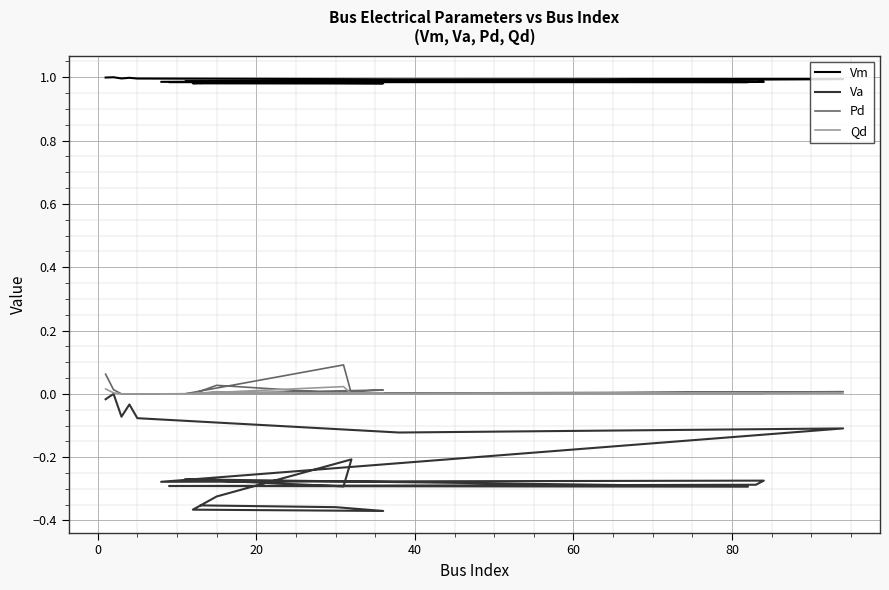

Reading right to left, transcribe all the data shown in this chart.

Vm: 1.0	1.0	1.0	1.0	1.0	1.0	1.0	1.0	1.0	1.0	1.0	1.0	1.0	1.0	1.0	1.0	1.0	1.0	1.0	1.0
Va: -0.4	-0.4	-0.4	-0.4	-0.3	-0.2	-0.3	-0.3	-0.3	-0.3	-0.3	-0.3	-0.3	-0.1	-0.1	-0.1	-0.0	-0.1	0.0	-0.0
Pd: 0.0	0.0	0.0	0.0	0.0	0.0	0.1	0.0	0.0	0.0	0.0	0.0	0.0	0.0	0.0	0.0	0.0	0.0	0.0	0.1
Qd: 0.0	0.0	0.0	0.0	0.0	0.0	0.0	0.0	0.0	0.0	0.0	0.0	0.0	0.0	0.0	0.0	0.0	0.0	0.0	0.0